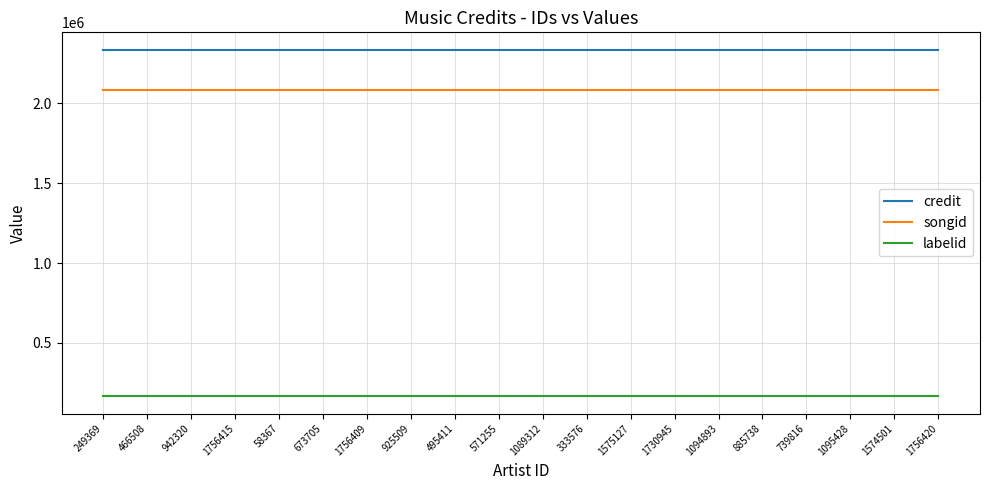

What is the maximum value for labelid?

165765